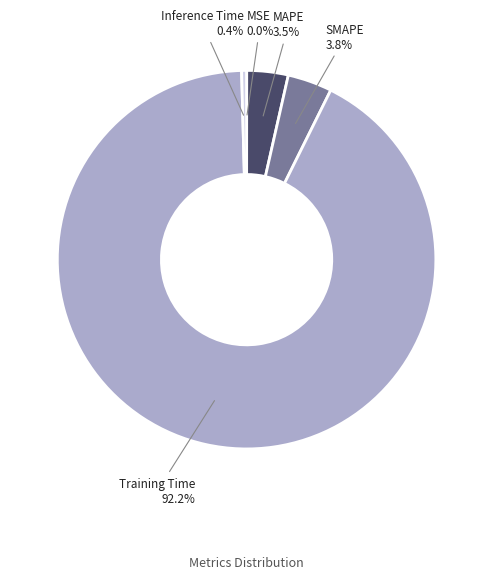

Is there any slice that represents more than half of the pie?

Yes